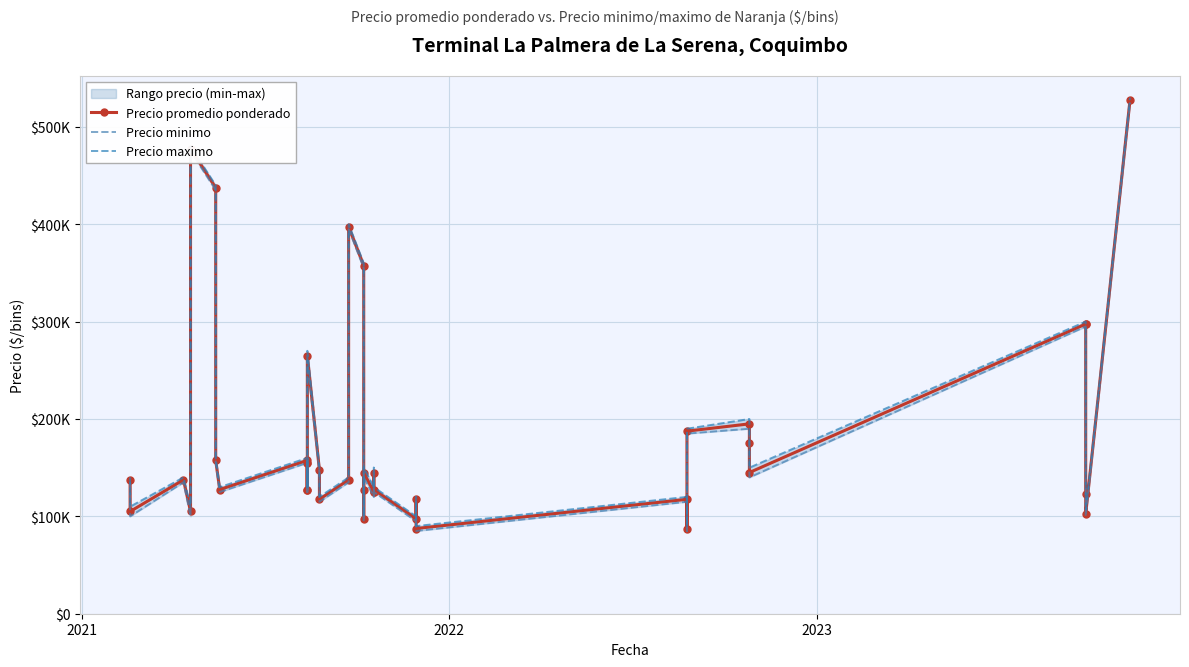

In Precio promedio ponderado, how many points are higher than both neighbors (excluding endpoints)?

11